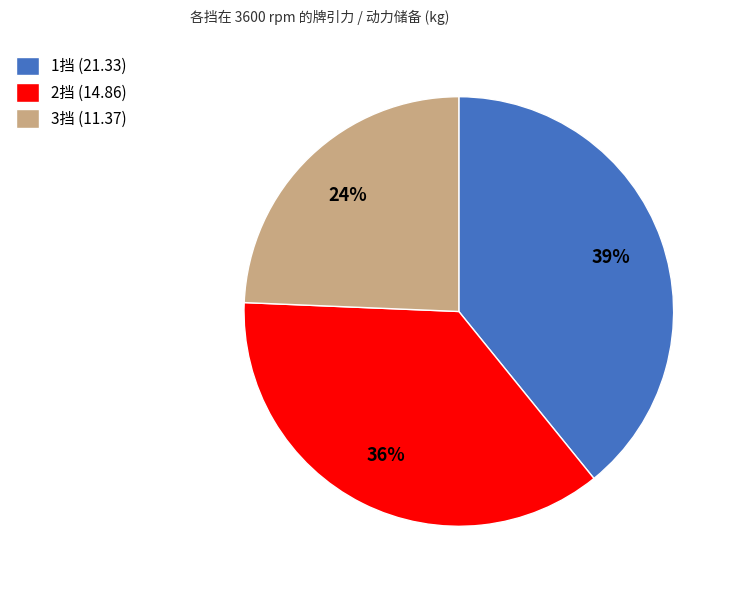

To the nearest percent, what portion does 2挡 represent?

36%